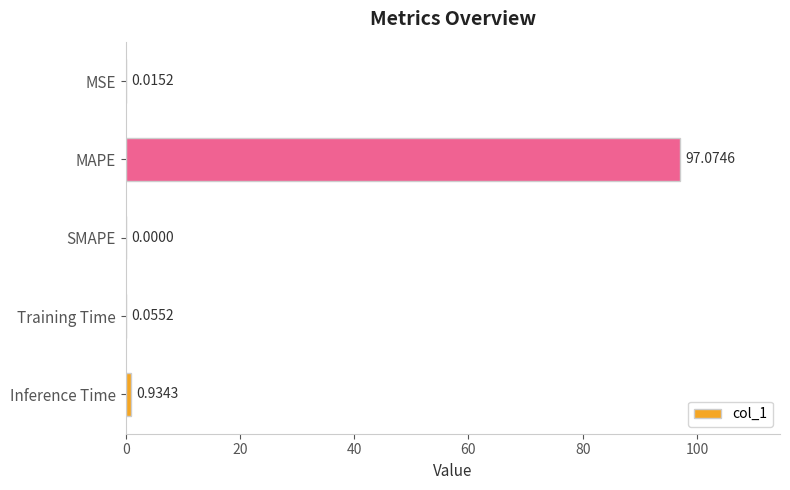

Are the bars horizontal?

Yes